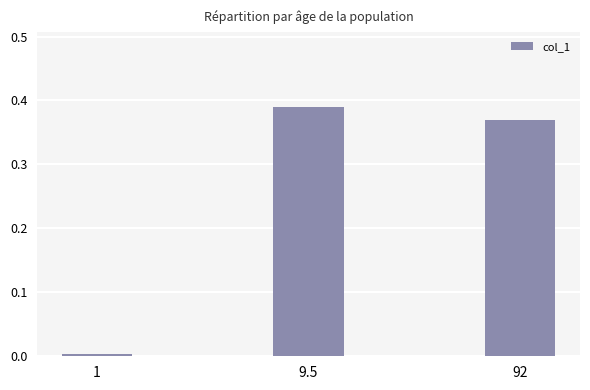

List the labels in order of value, smallest first.

1, 92, 9.5